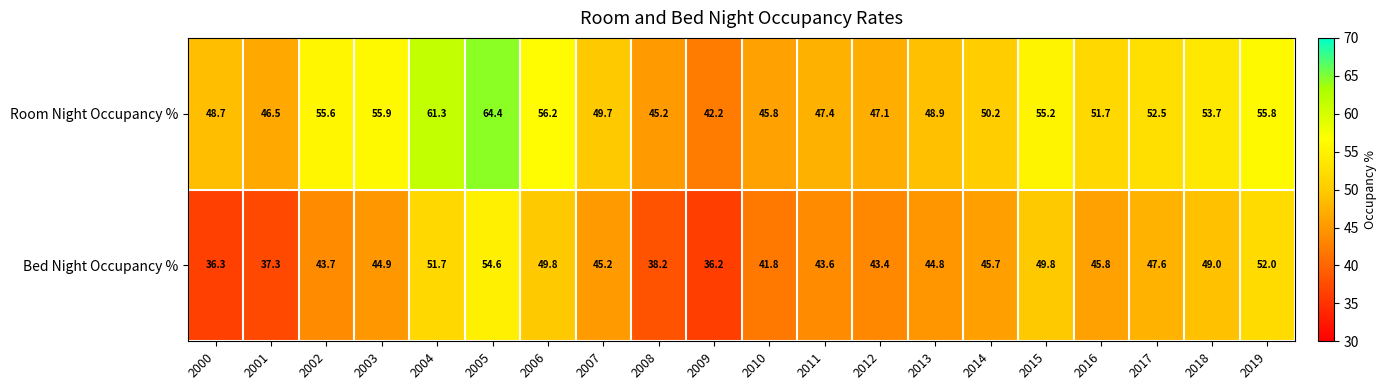

Read the Room Night Occupancy % value at 2019.

55.8